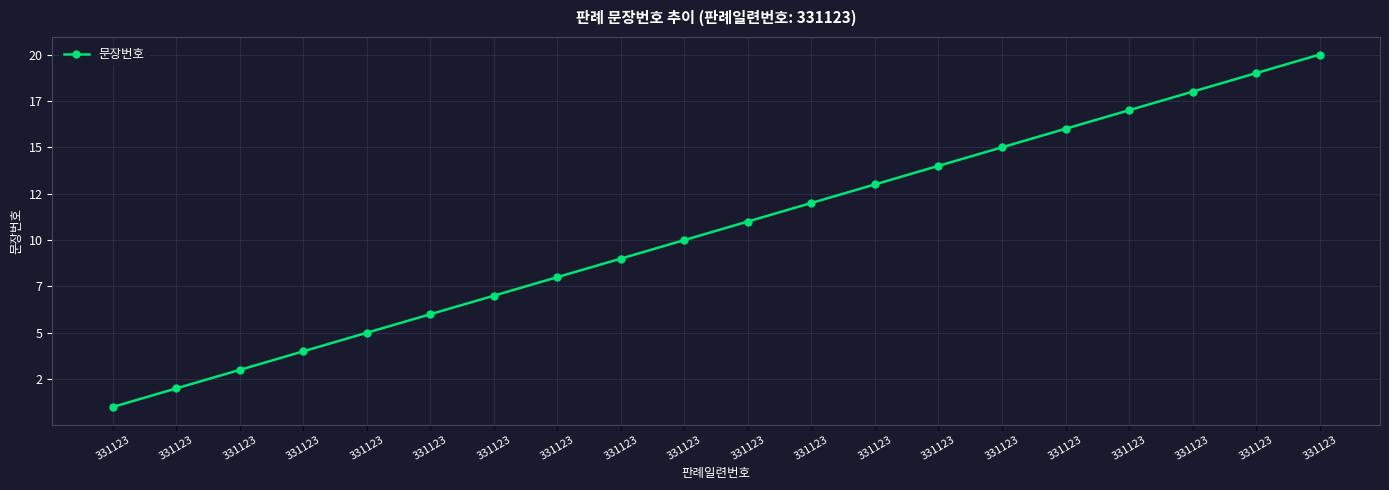

Which category has the highest value across all series?

331123